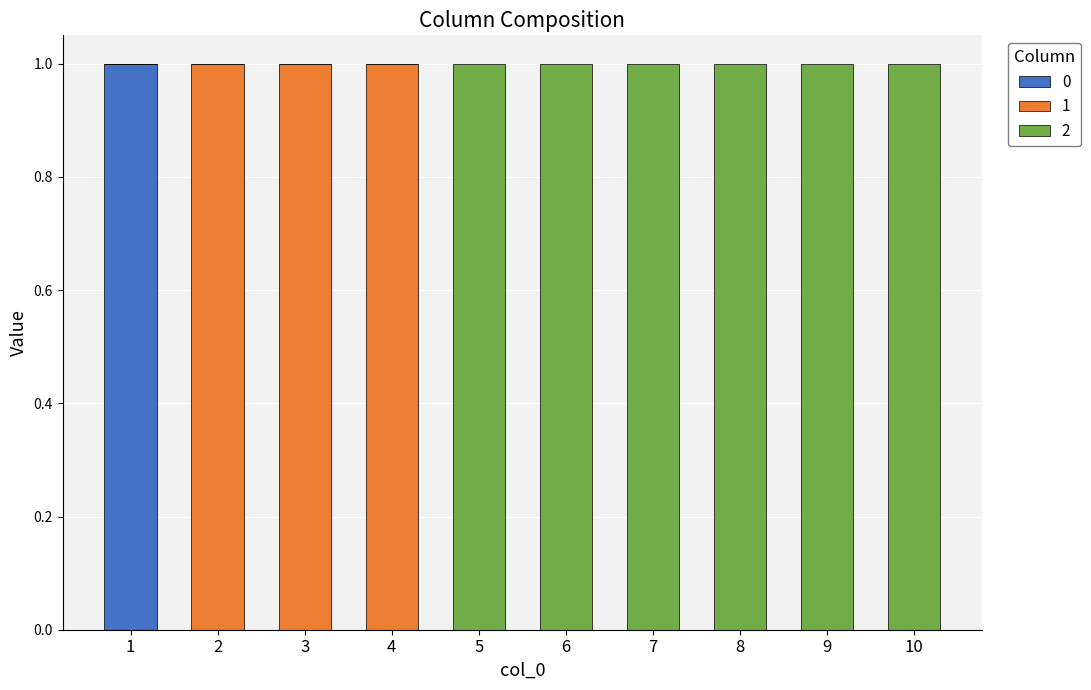

The value of 0 at 6 is 0. True or false?

True